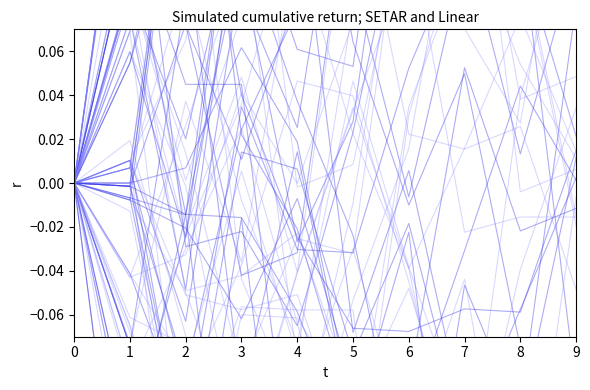

What is the difference between the highest and lowest values at 6?

0.3